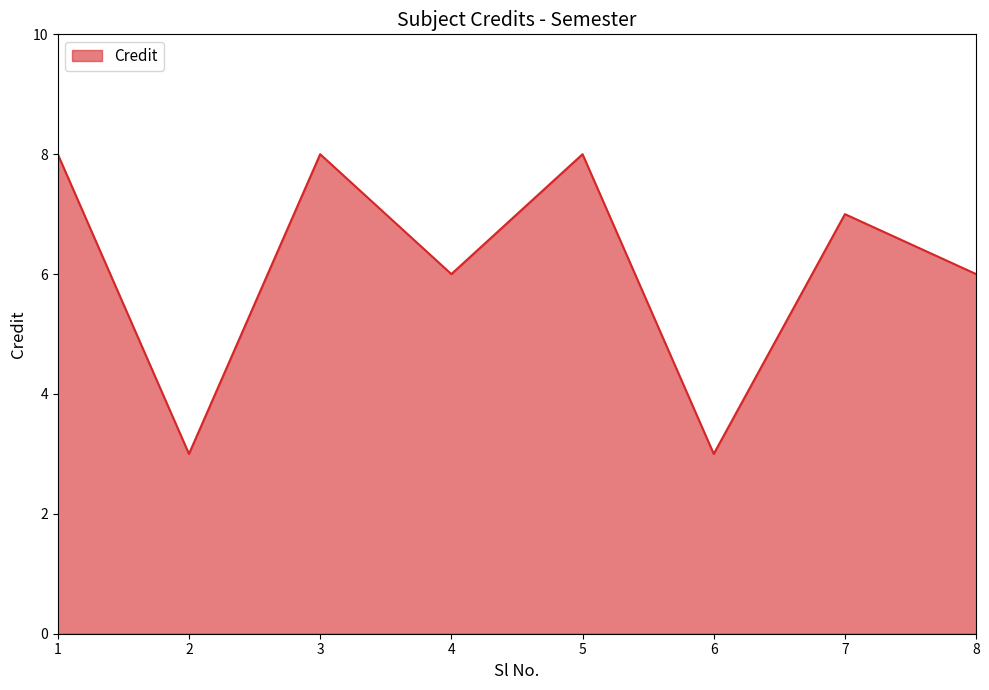

Where is the first local minimum?

2